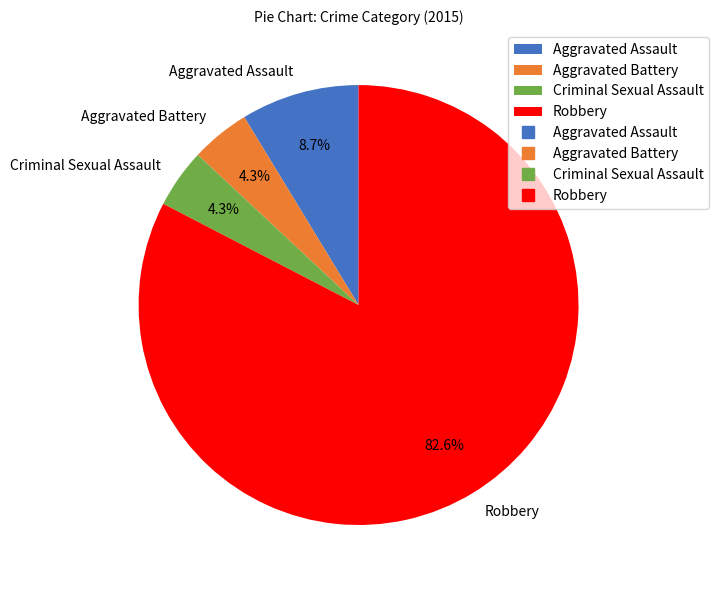

To the nearest percent, what is the difference between the largest and smallest slice percentages?

78%